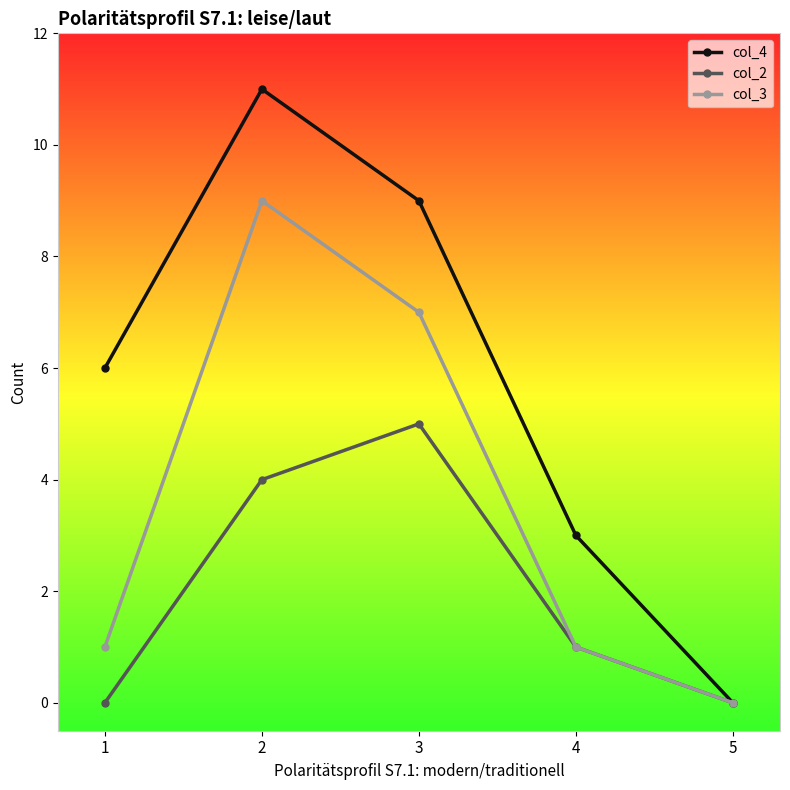

How many categories are shown in the chart?

5